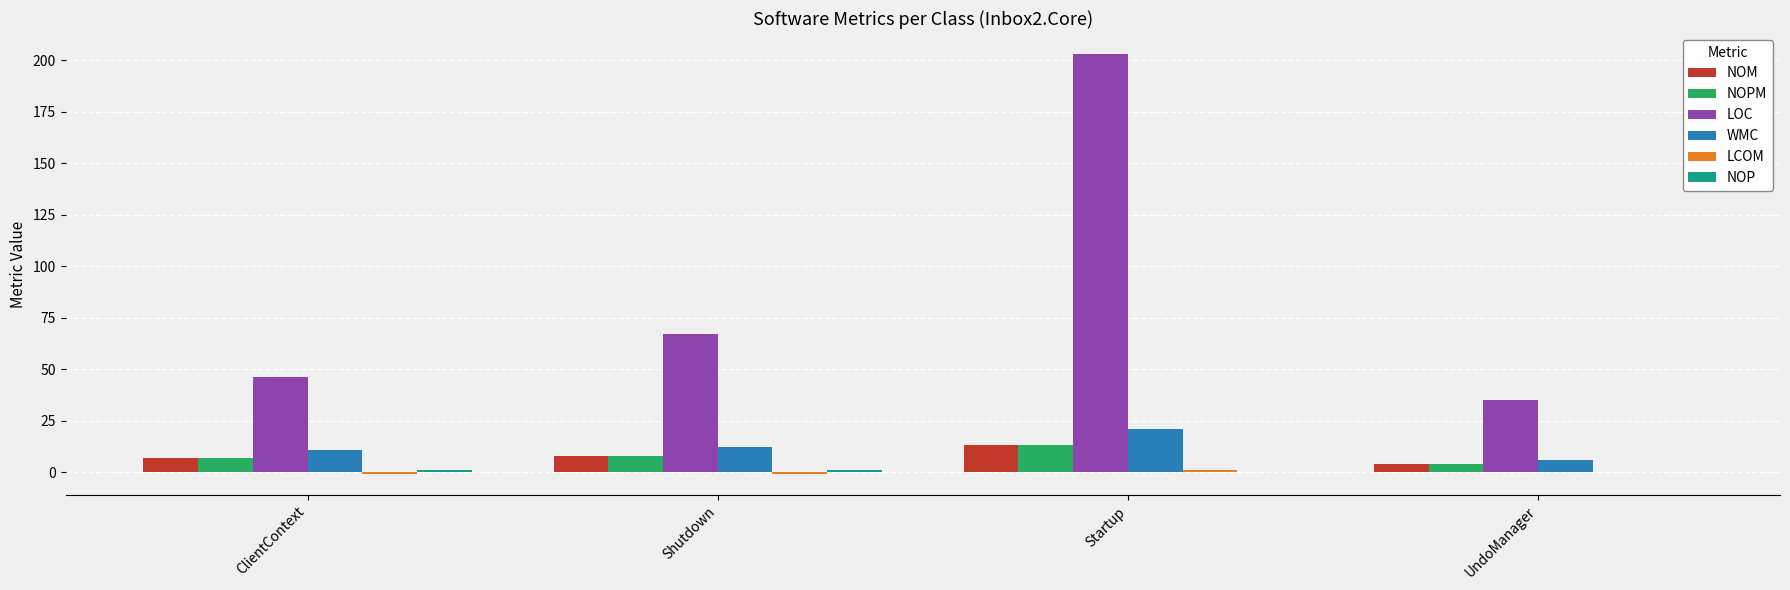

Does the chart contain stacked bars?

No